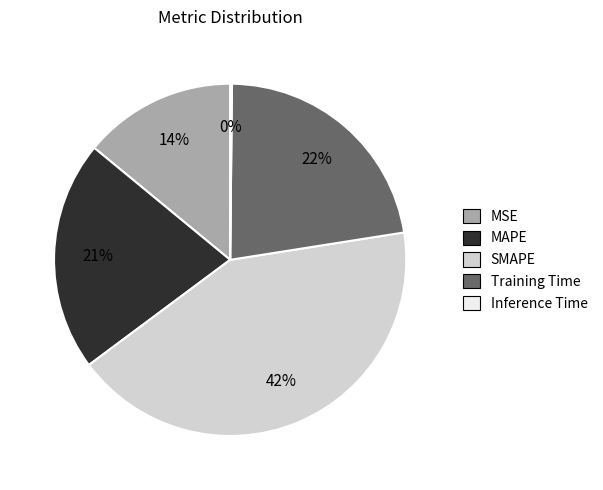

What percentage is the SMAPE slice, to the nearest percent?

42%